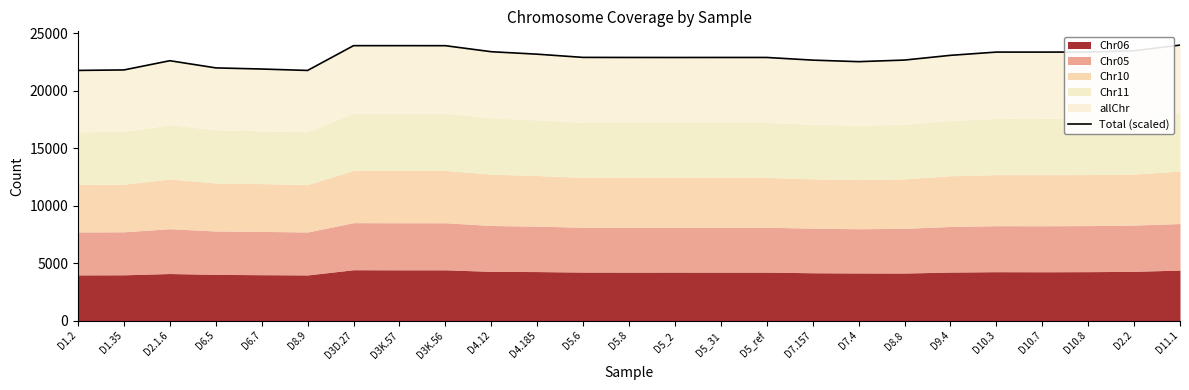

Approximately how many times larger is the value at D11.1 compared to D5_31?

1.0